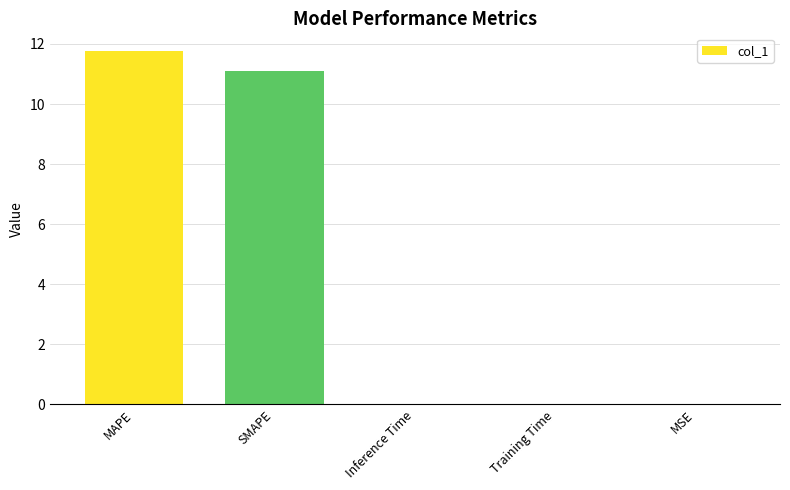

What is the sum of all values?

22.9